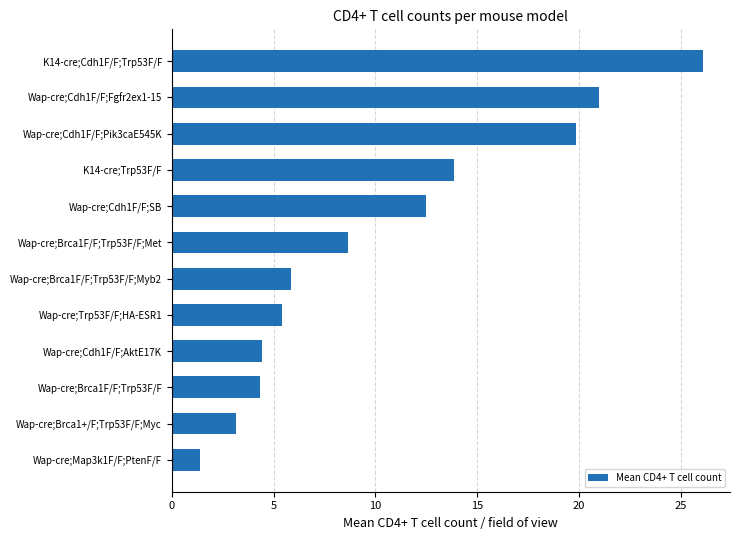

True or false: the data shows 12.0 at Wap-cre;Cdh1F/F;Fgfr2ex1-15.

False